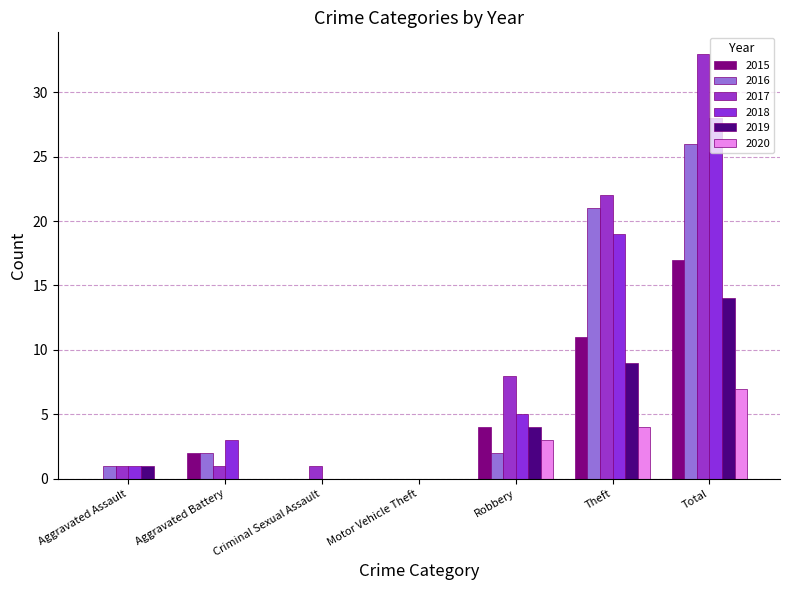

How many distinct data groups are displayed?

6